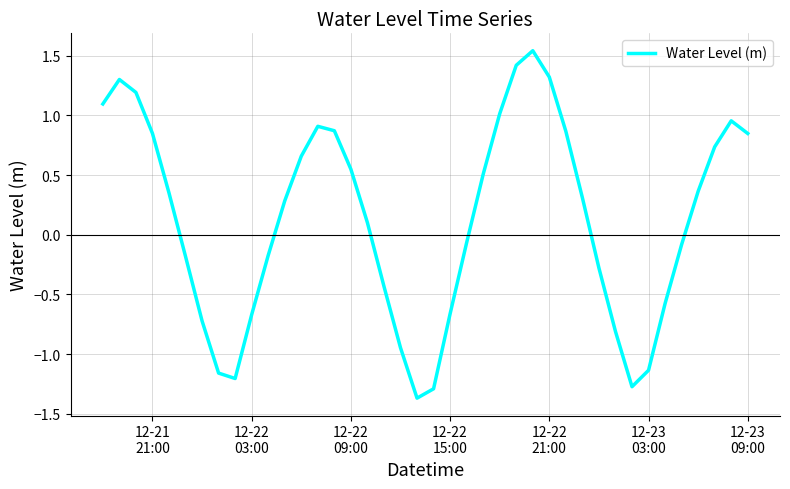

What is the difference between the maximum and minimum values?

2.9